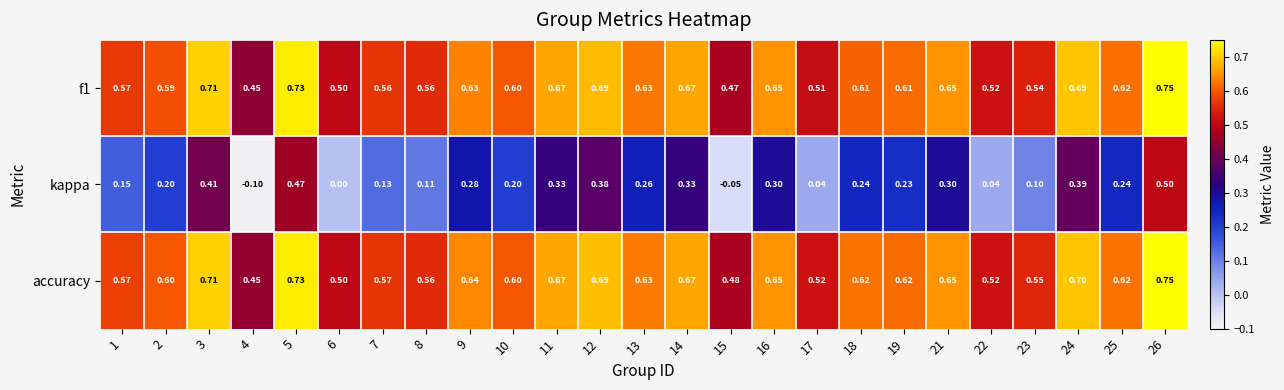

Between 21 and 25, which series saw the biggest shift?

kappa